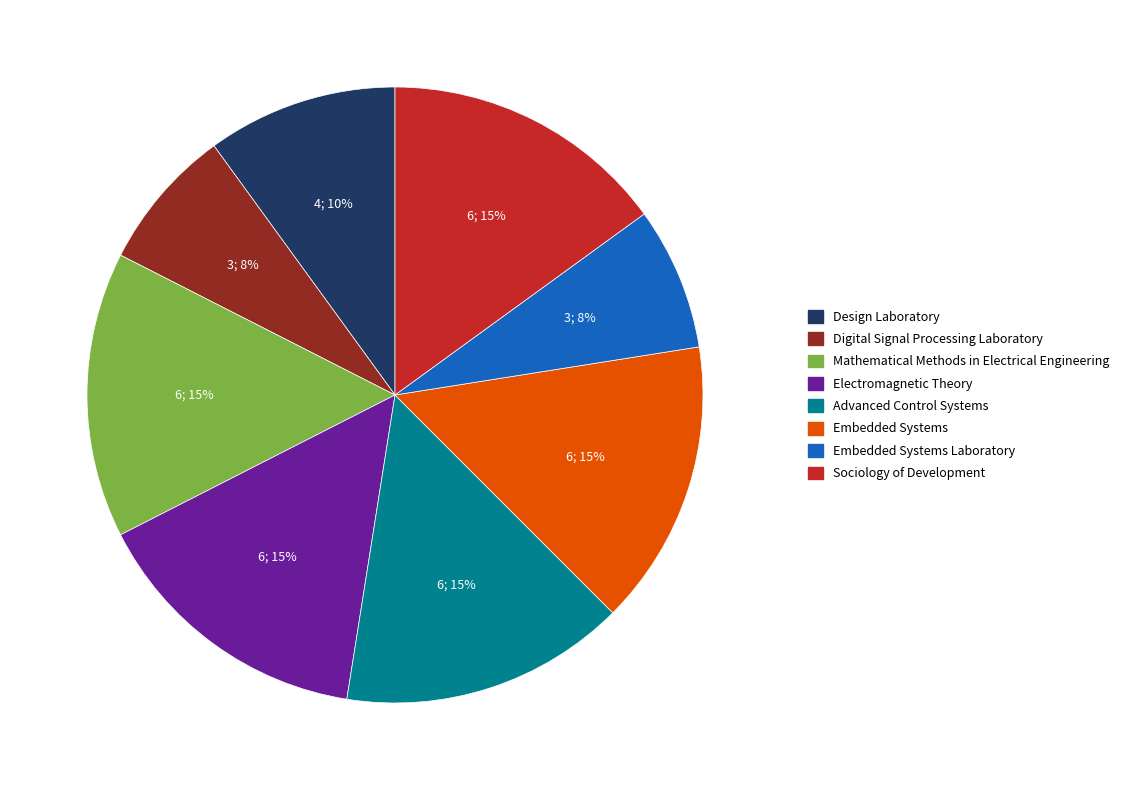

Is there a majority slice in this chart?

No